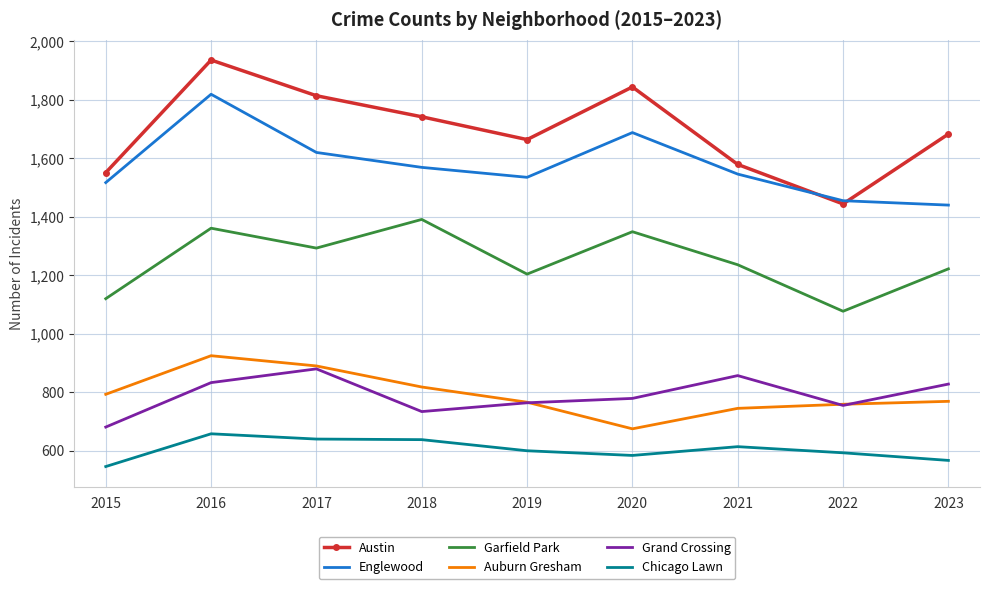

What is the smallest value displayed?

546